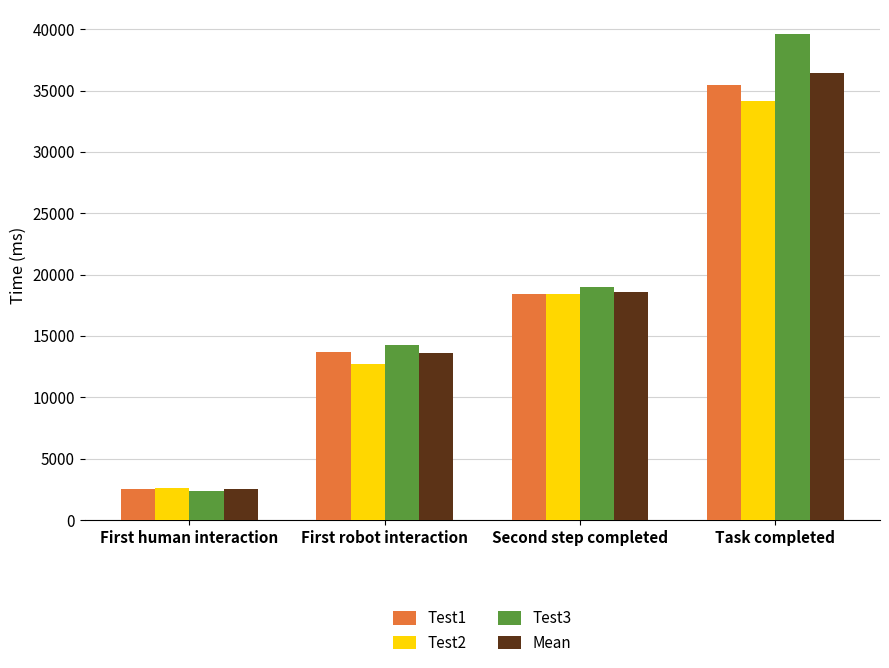

What is the difference between the Test3 values at Second step completed and First human interaction?

16635.6